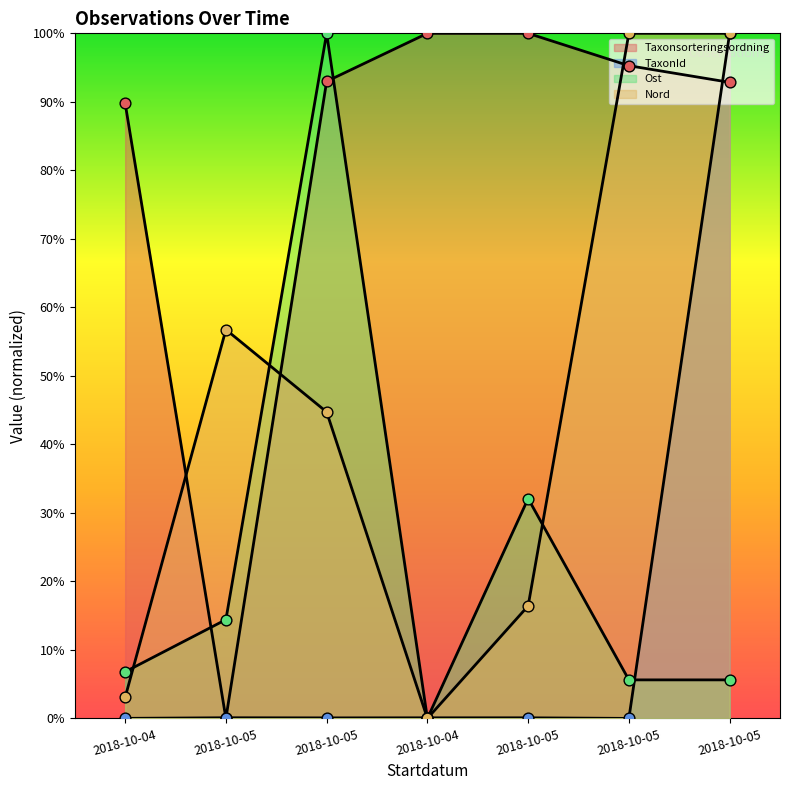

Which series contains the highest Y value?

Taxonsorteringsordning